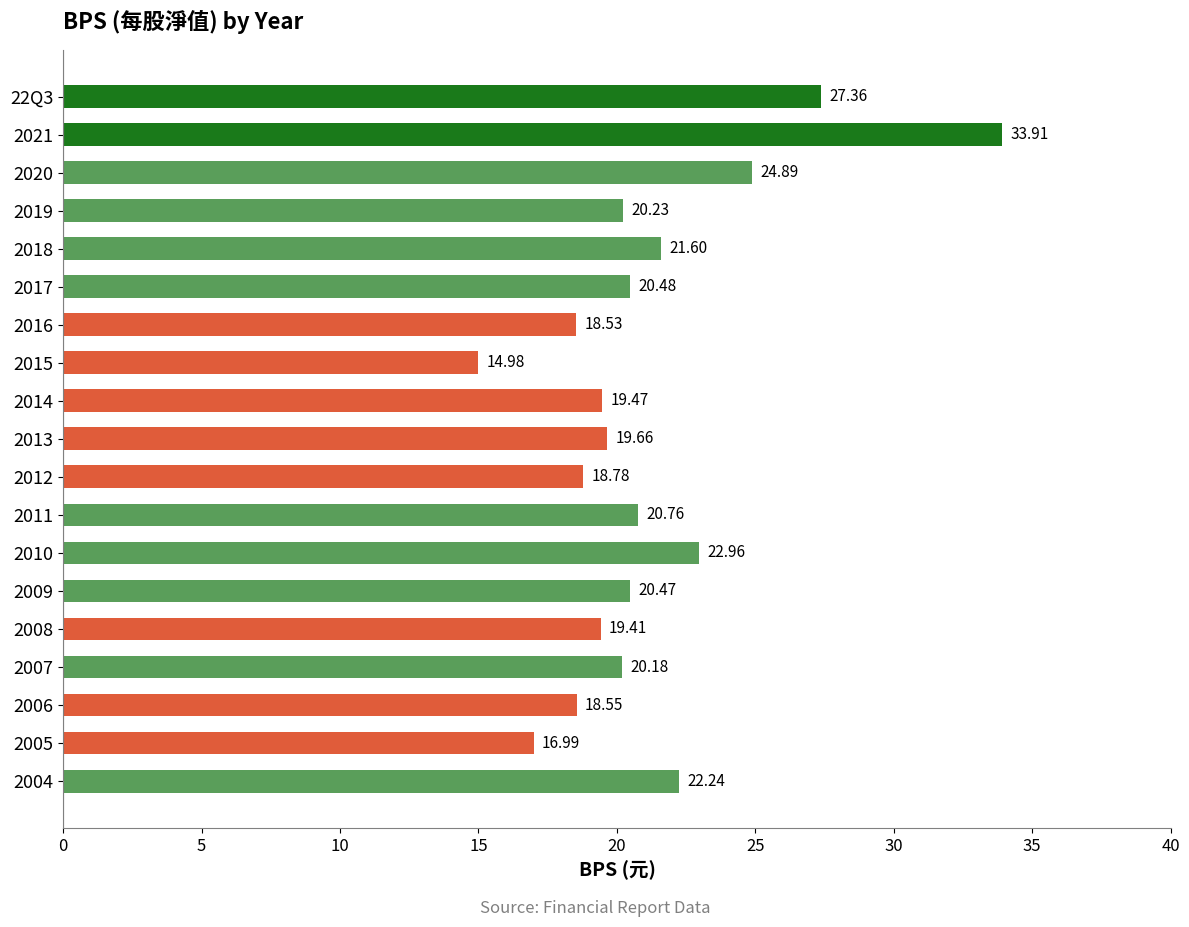

Rank the categories by value from lowest to highest.

2015, 2005, 2016, 2006, 2012, 2008, 2014, 2013, 2007, 2019, 2009, 2017, 2011, 2018, 2004, 2010, 2020, 22Q3, 2021